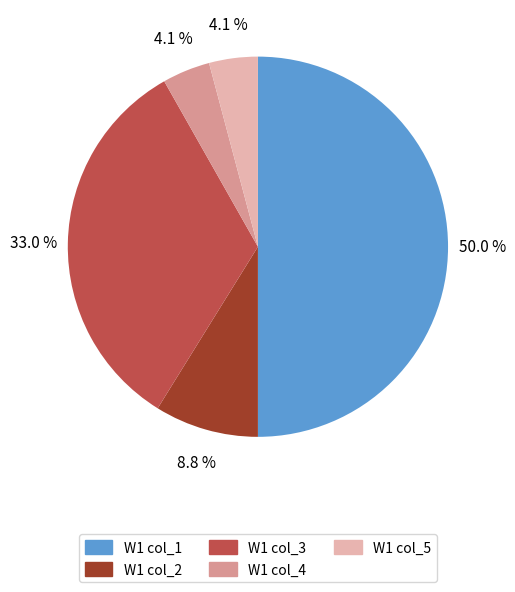

Which category has the biggest portion of the pie?

W1 col_1